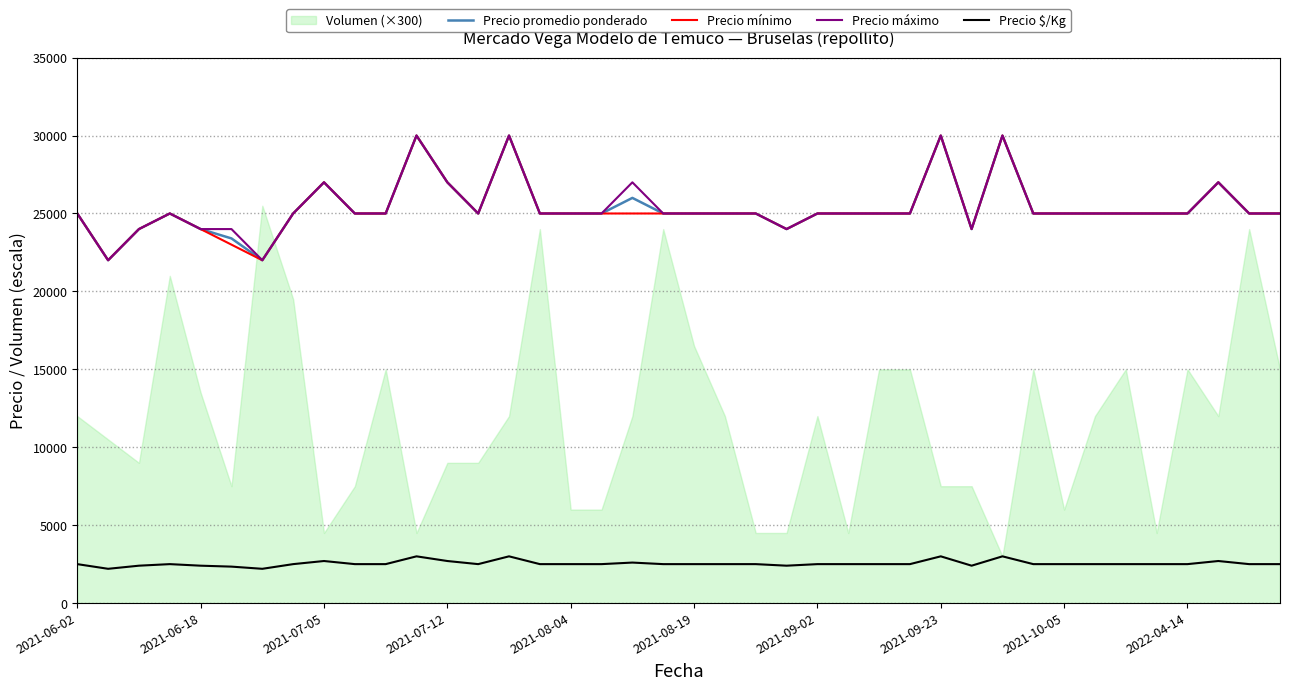

At 27, list the series in order from smallest to largest.

Precio $/Kg, Precio promedio ponderado, Precio mínimo, Precio máximo